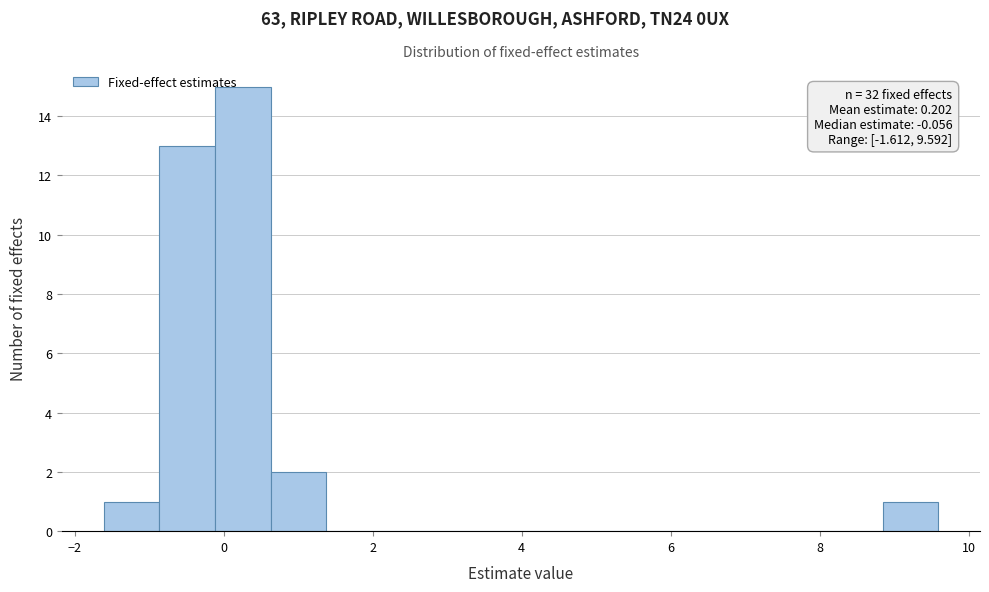

Read against the x-axis, roughly where is the centre of the tallest bar?

0.2